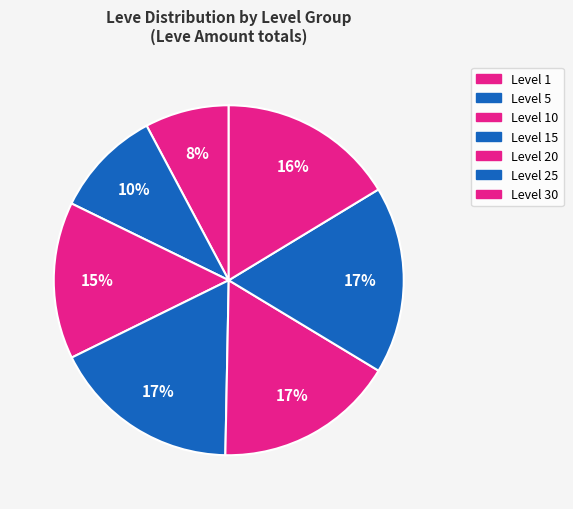

Is there any slice that represents more than half of the pie?

No